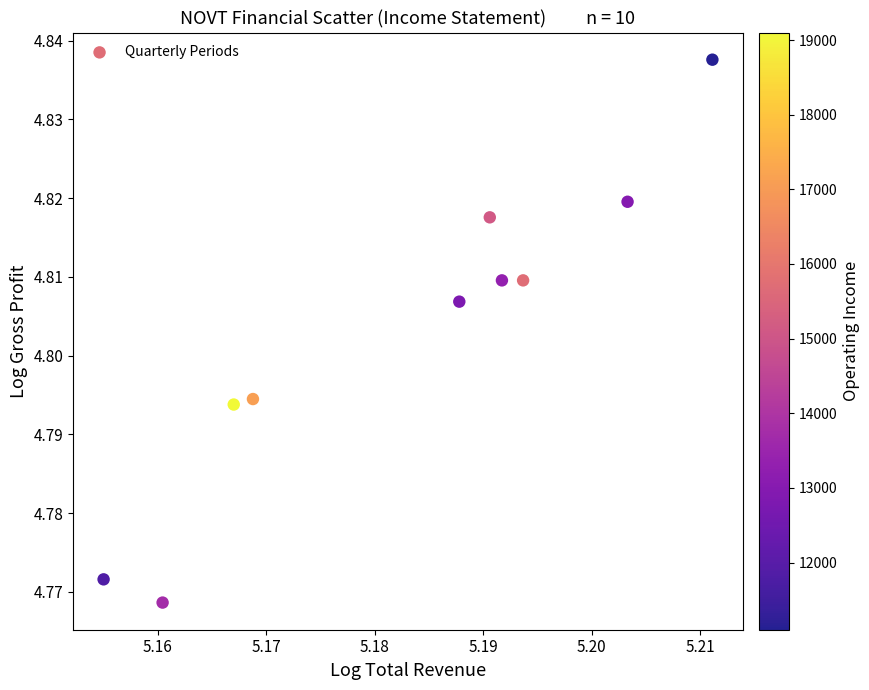

What is the average X value?

5.2